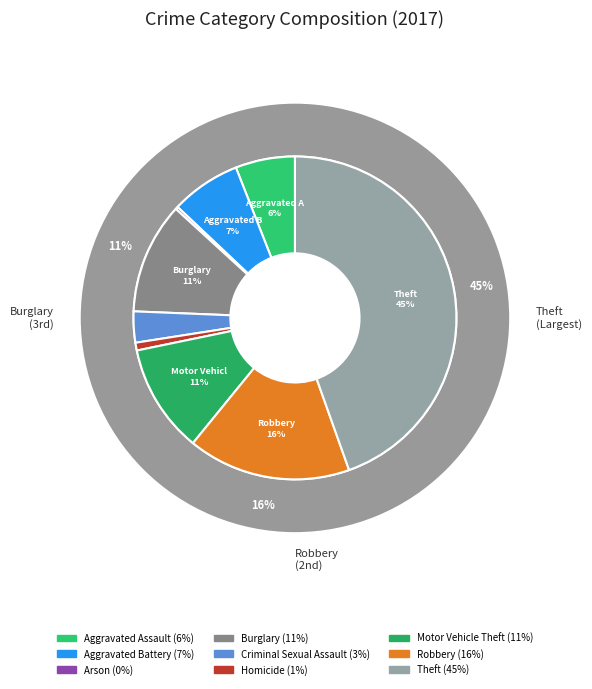

What percentage do Homicide and Criminal Sexual Assault together represent?

3.9%